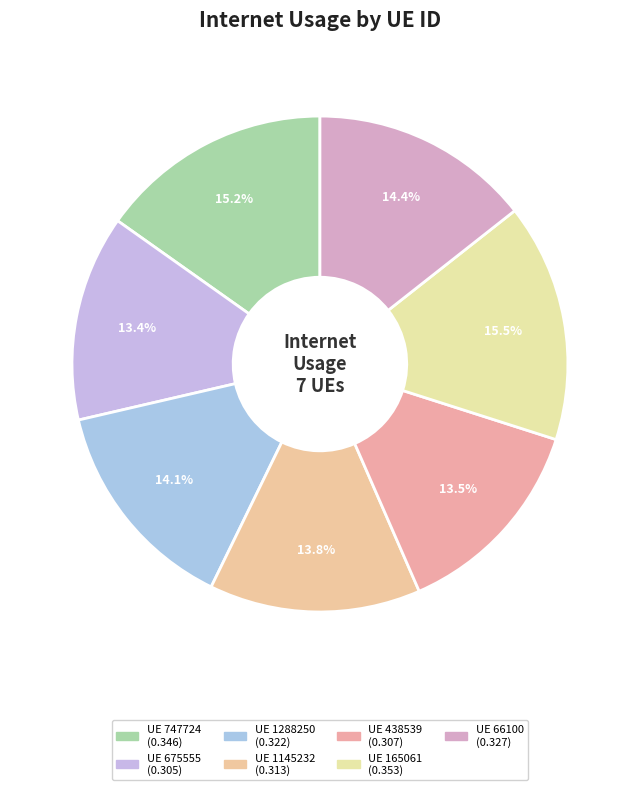

Rank the categories by value from highest to lowest.

165061, 747724, 66100, 1288250, 1145232, 438539, 675555